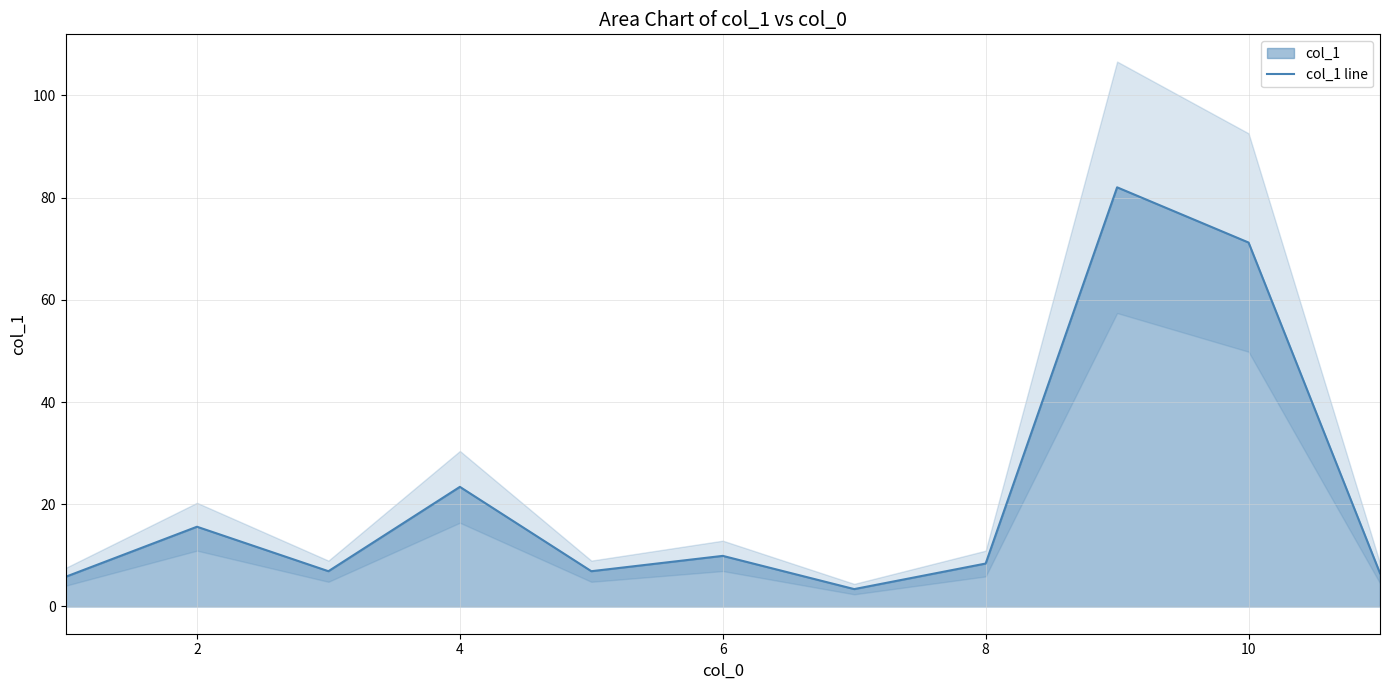

At which label is col_1 line closest to 42?

4